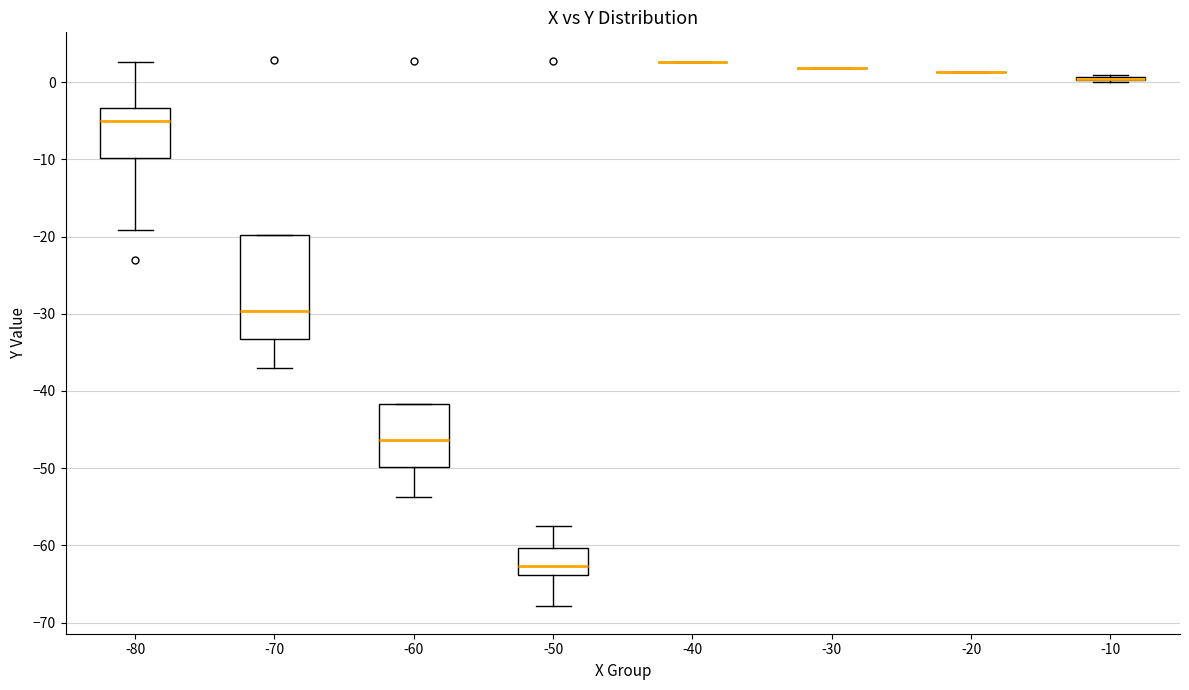

Reading left to right, read every box against the y-axis: the position of its median line, the range the box covers, and the ends of its whiskers. The values are not printed on the chart, so give them approximately, as read against the axis.

-80: median -5, box -10 to -3, whiskers -19 to 3
-70: median -30, box -33 to -20, whiskers -37 to -20
-60: median -46, box -50 to -42, whiskers -54 to -42
-50: median -63, box -64 to -60, whiskers -68 to -57
-40: box collapsed to a line at 3, whiskers 3 to 3
-30: box collapsed to a line at 2, whiskers 2 to 2
-20: box collapsed to a line at 1, whiskers 1 to 1
-10: box collapsed to a line at 0, whiskers 0 to 1